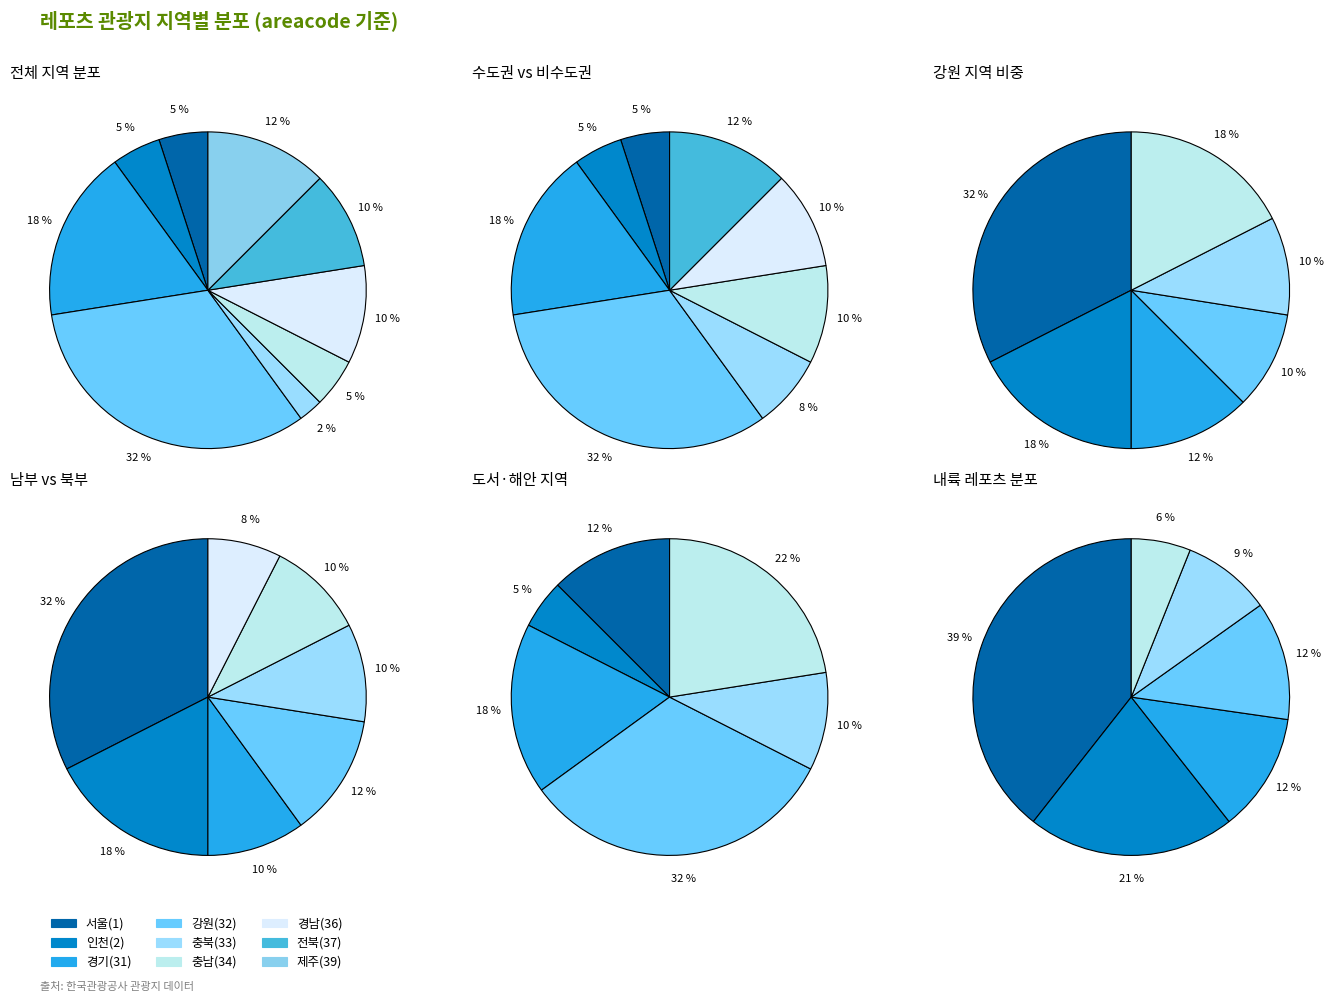

Between 인천광역시 and 경상남도, which is larger?

경상남도